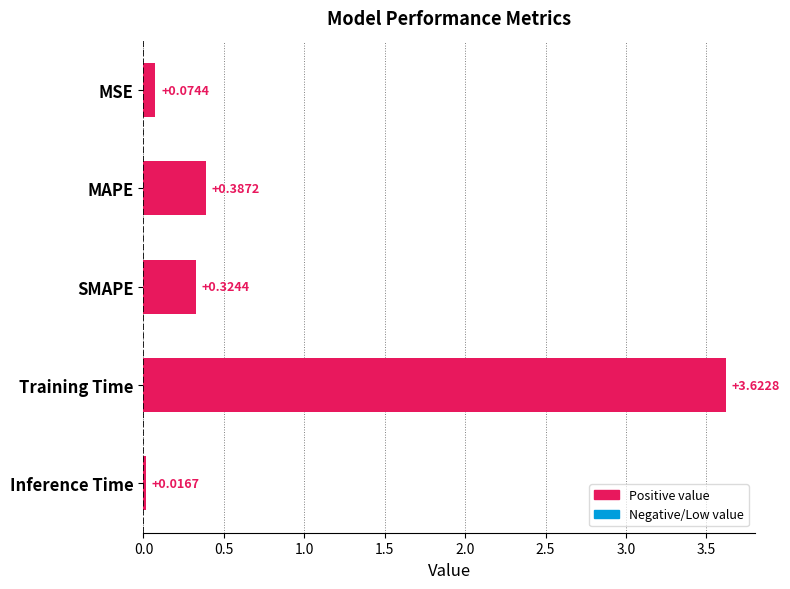

How many bars are there in total?

5